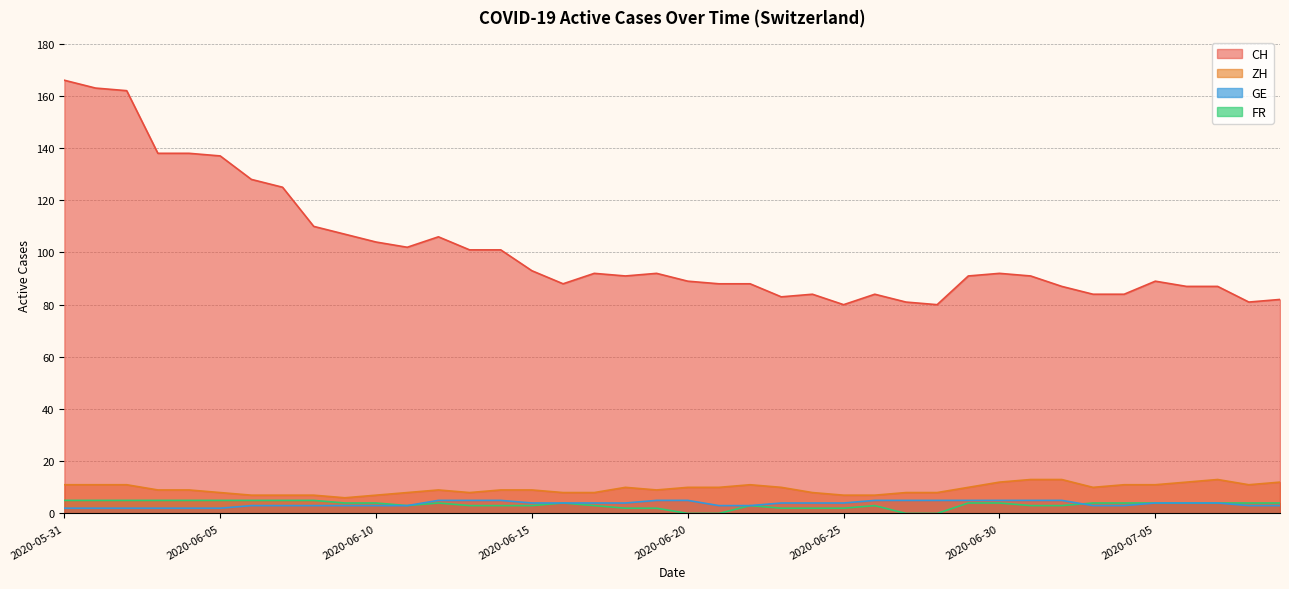

What is the spread (max minus min) of values at 2020-06-24?

82